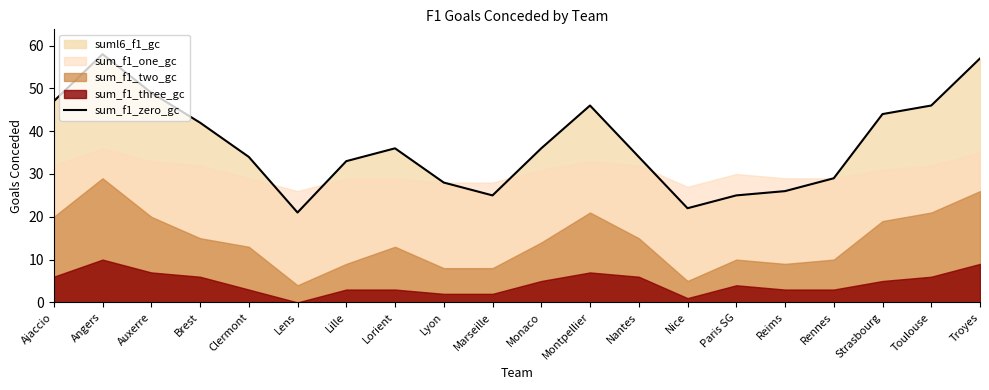

Reading left to right, what are all the values shown in this chart?

Ajaccio=47	Angers=58	Auxerre=49	Brest=42	Clermont=34	Lens=21	Lille=33	Lorient=36	Lyon=28	Marseille=25	Monaco=36	Montpellier=46	Nantes=34	Nice=22	Paris SG=25	Reims=26	Rennes=29	Strasbourg=44	Toulouse=46	Troyes=57